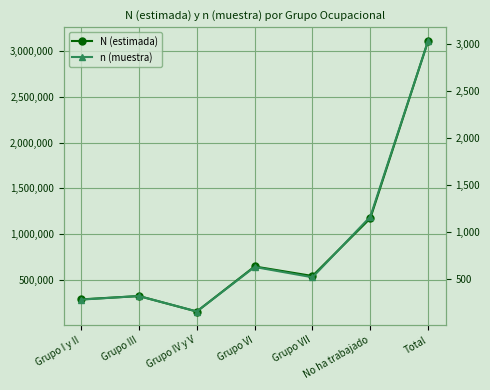

True or false: N (estimada) and n (muestra) intersect in this chart.

False